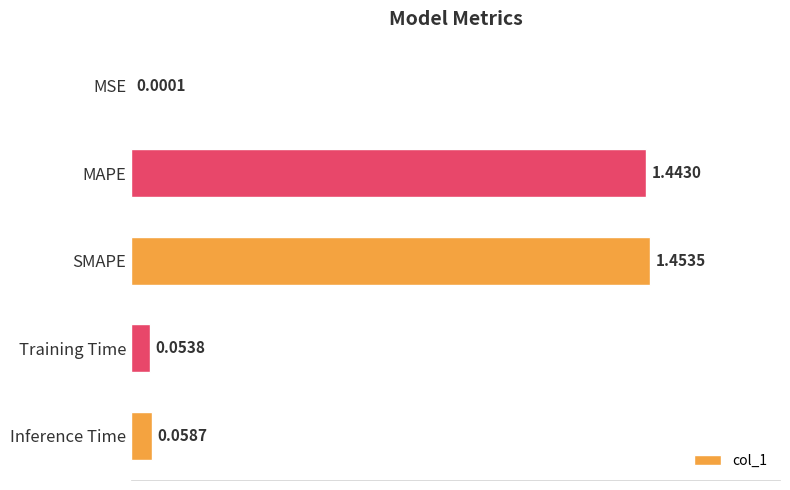

Between Training Time and MSE, which is larger?

Training Time